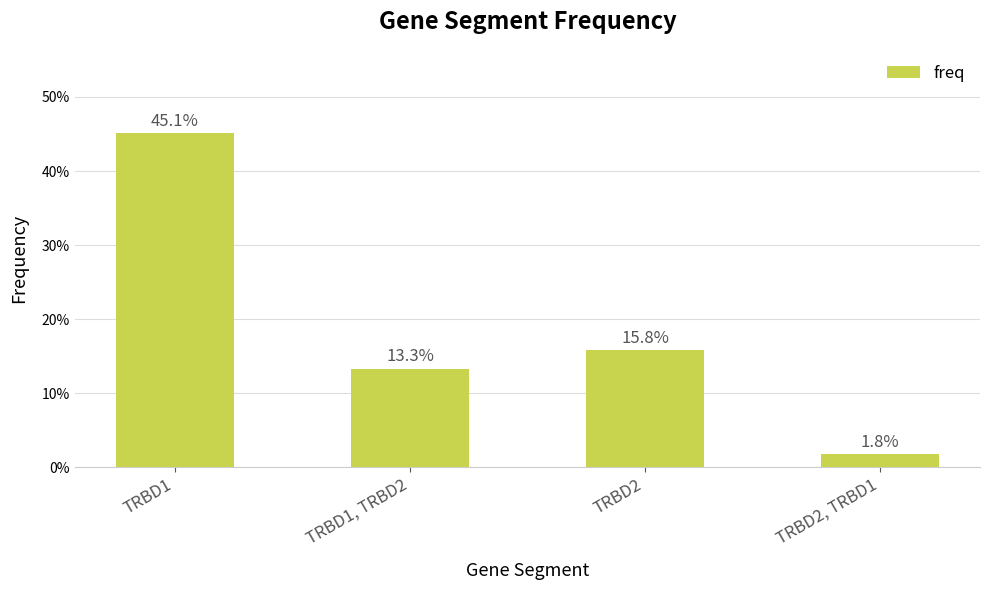

The chart shows a value of 0.2 at TRBD2. True or false?

True